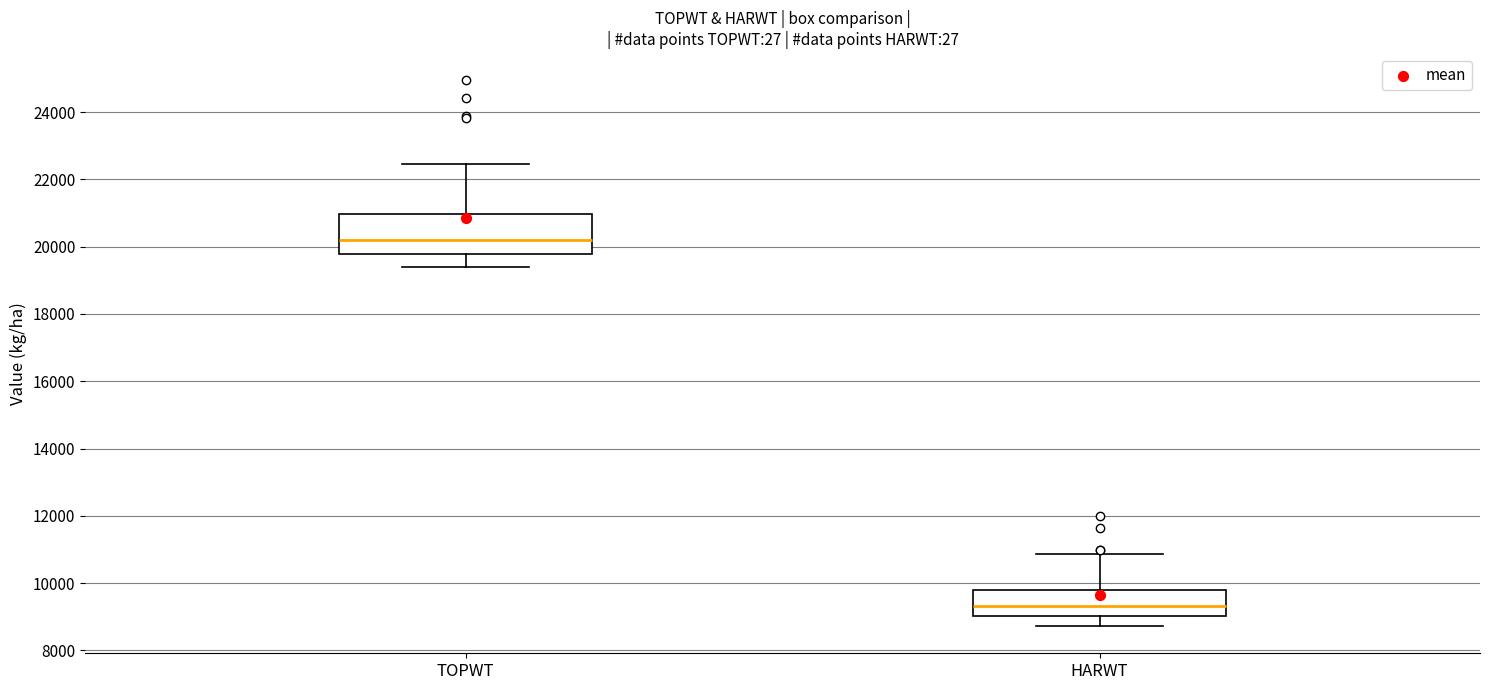

Reading left to right, transcribe this box plot: for each box, give where its median line is, the range the box spans, and where its two whiskers end, as read against the y-axis. The values are not printed on the chart, so give them approximately, as read against the axis.

TOPWT: median 20200, box 19800 to 21000, whiskers 19400 to 22400
HARWT: median 9400, box 9000 to 9800, whiskers 8800 to 10800